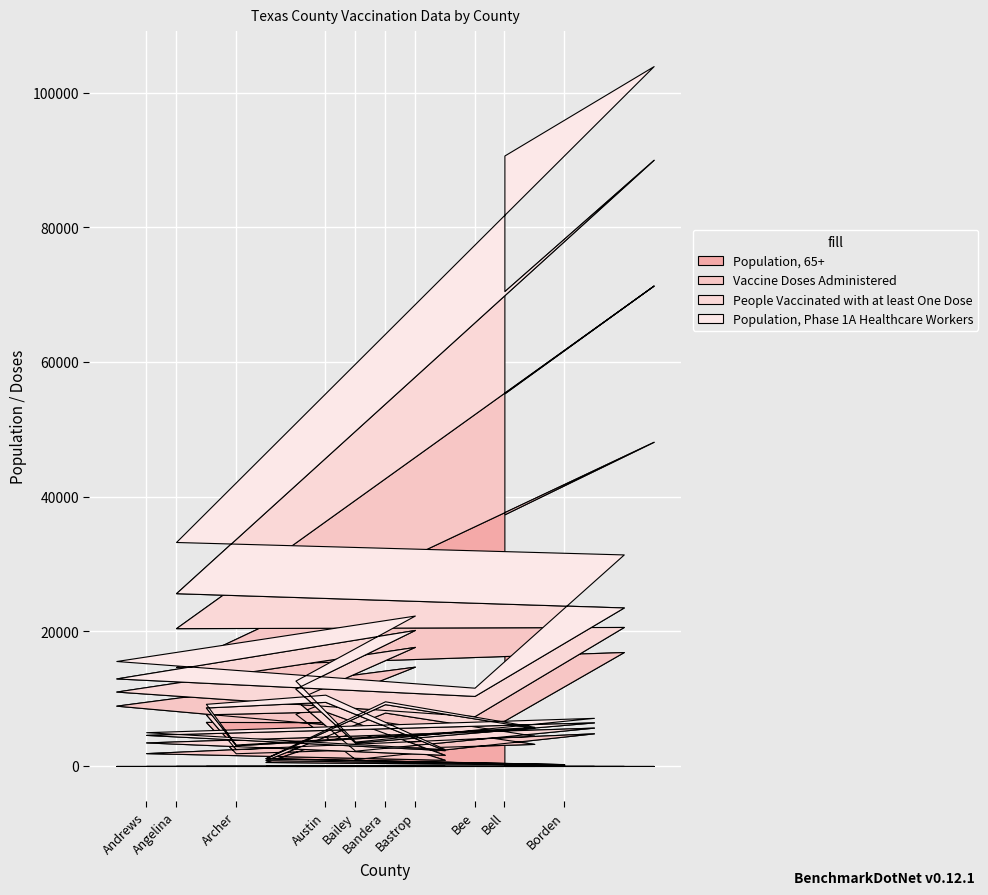

The value of Total Doses Allocated at Bailey is 3850. True or false?

False